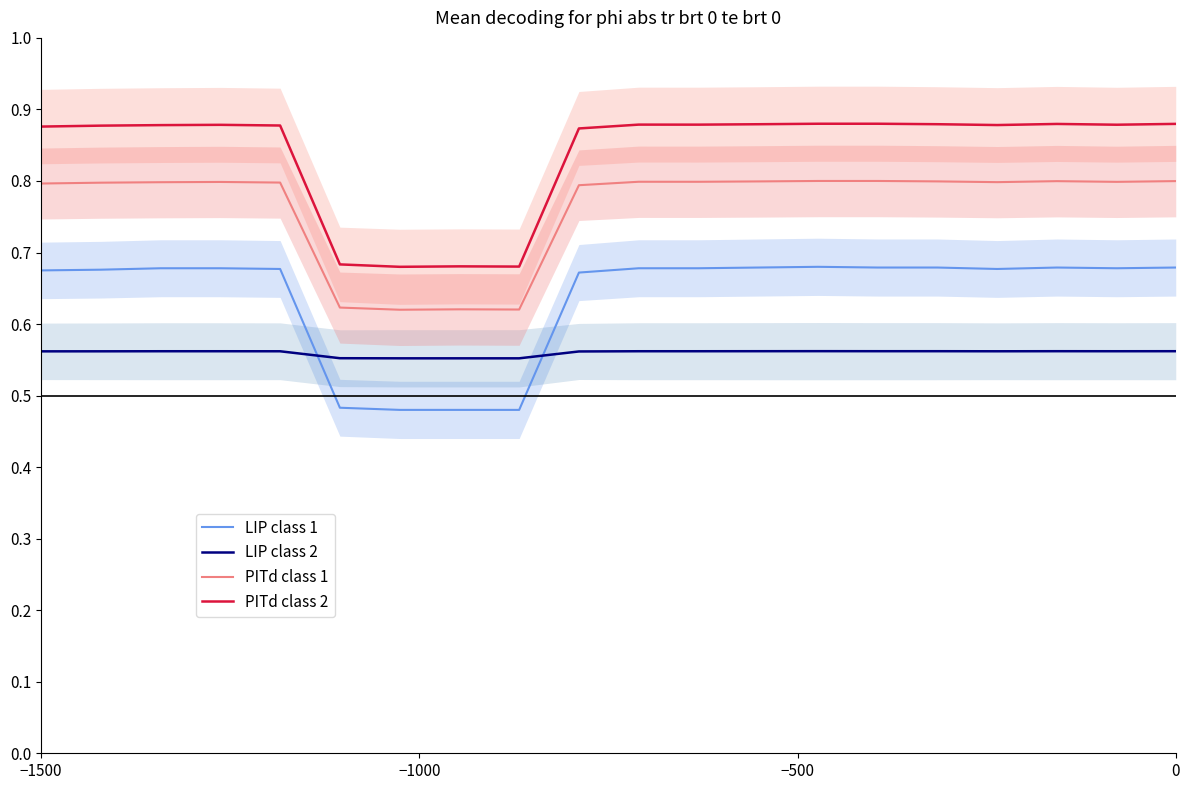

True or false: LIP class 2 and PITd class 2 cross at least once.

False